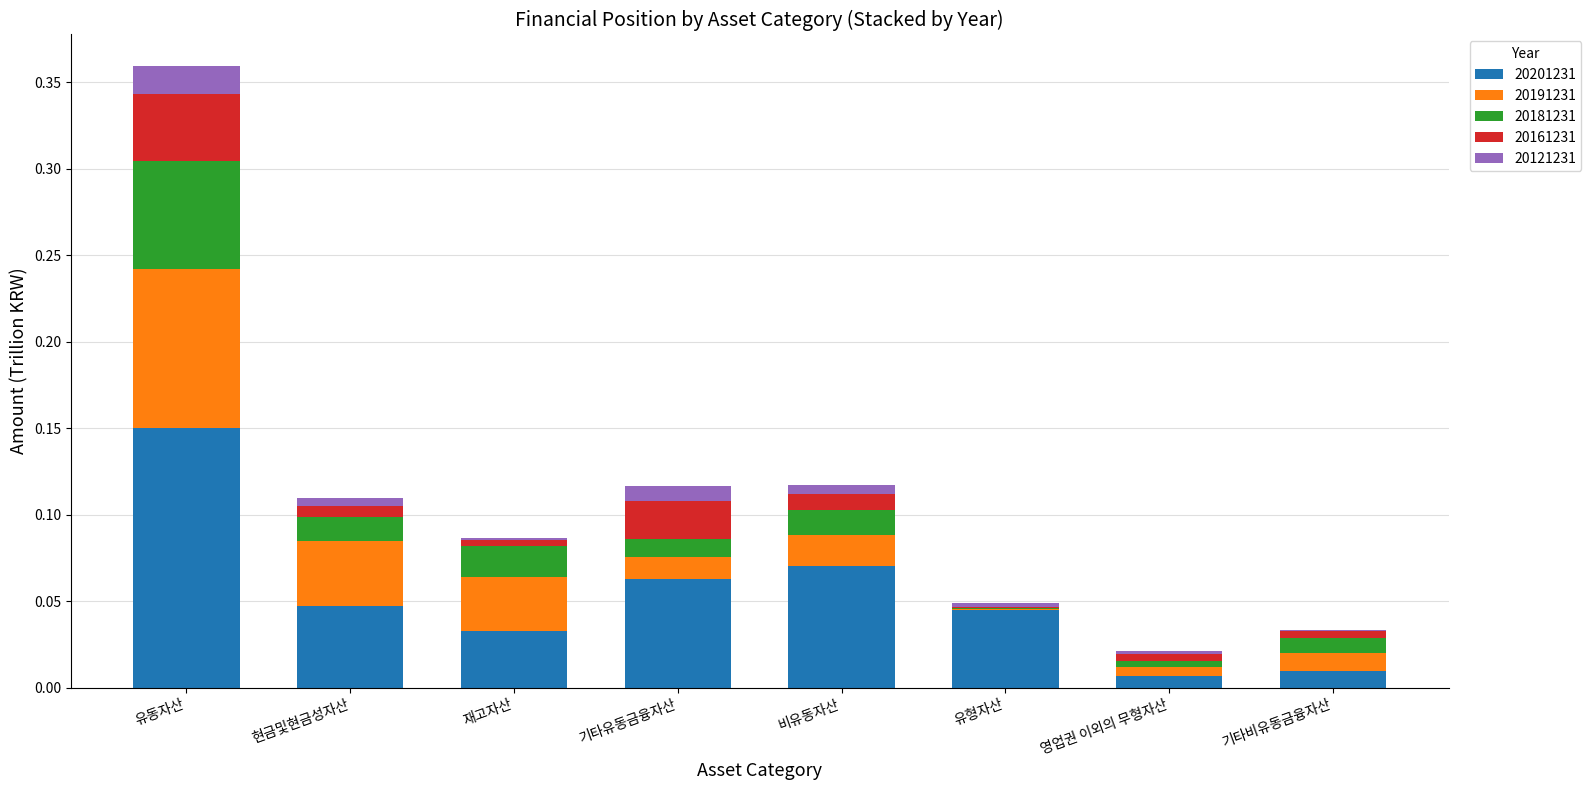

What are all the series names shown in the legend?

20201231, 20191231, 20181231, 20161231, 20121231